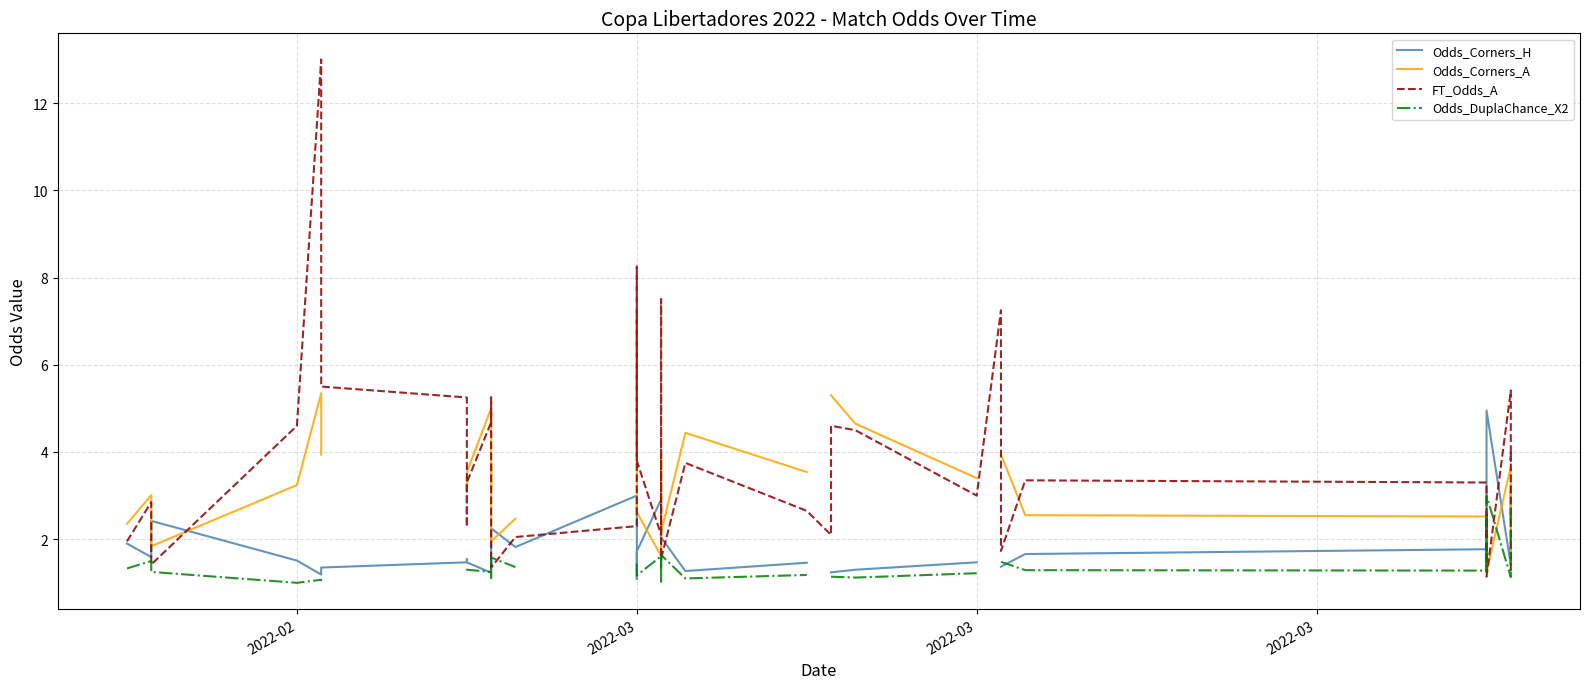

What are all the series names shown in the legend?

Odds_Corners_H, Odds_Corners_A, FT_Odds_A, Odds_DuplaChance_X2